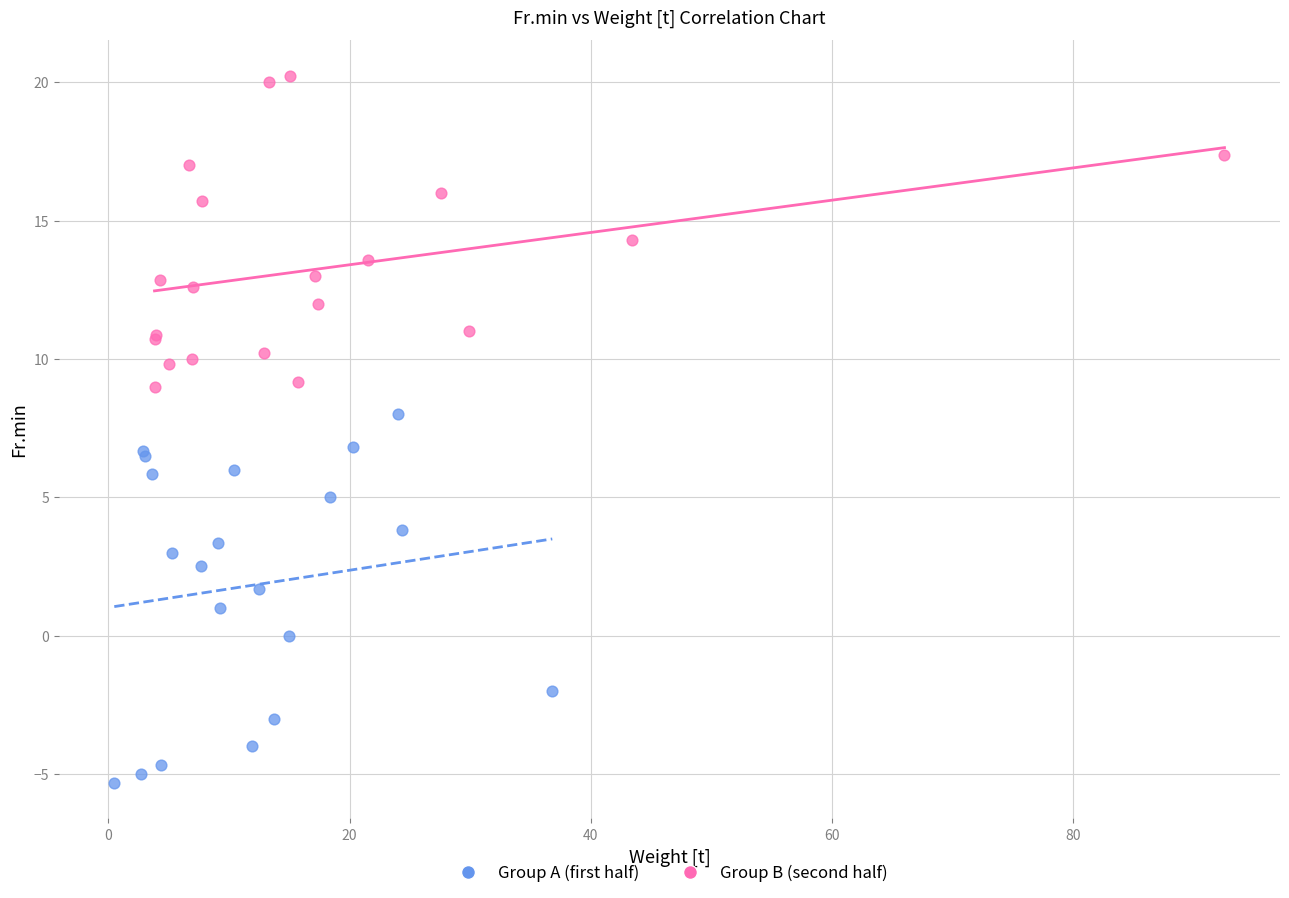

Which series contains the highest Y value?

Group B (second half)